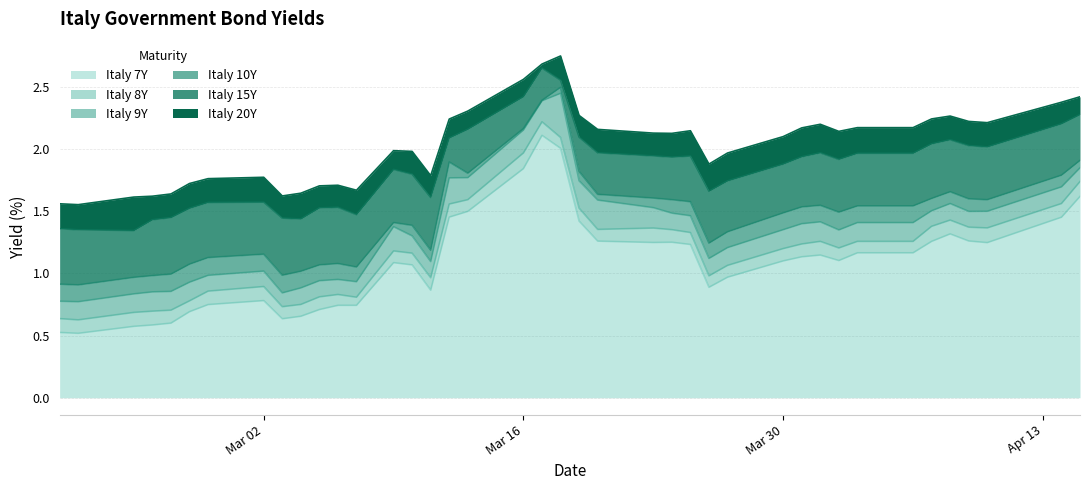

True or false: Italy 20Y and Italy 7Y intersect in this chart.

False